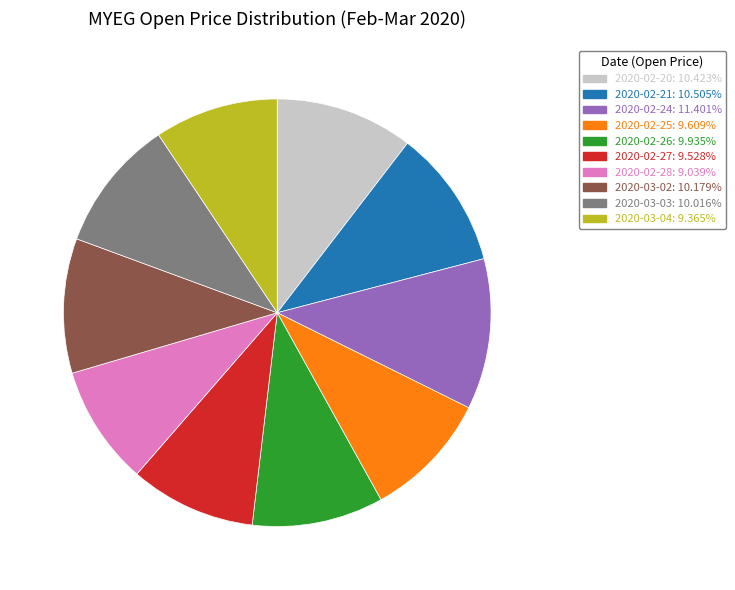

Is there a majority slice in this chart?

No